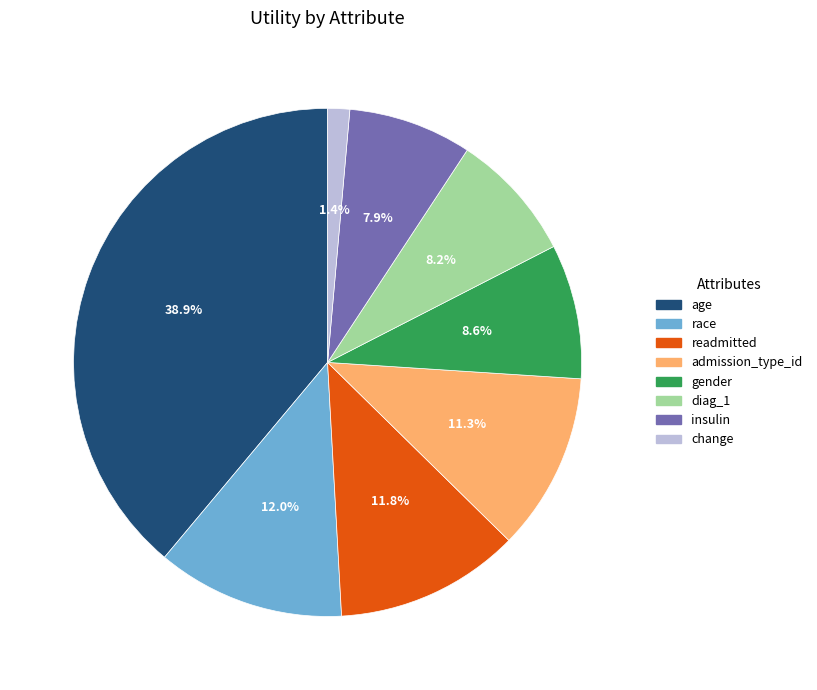

What is the largest slice in the pie chart?

age